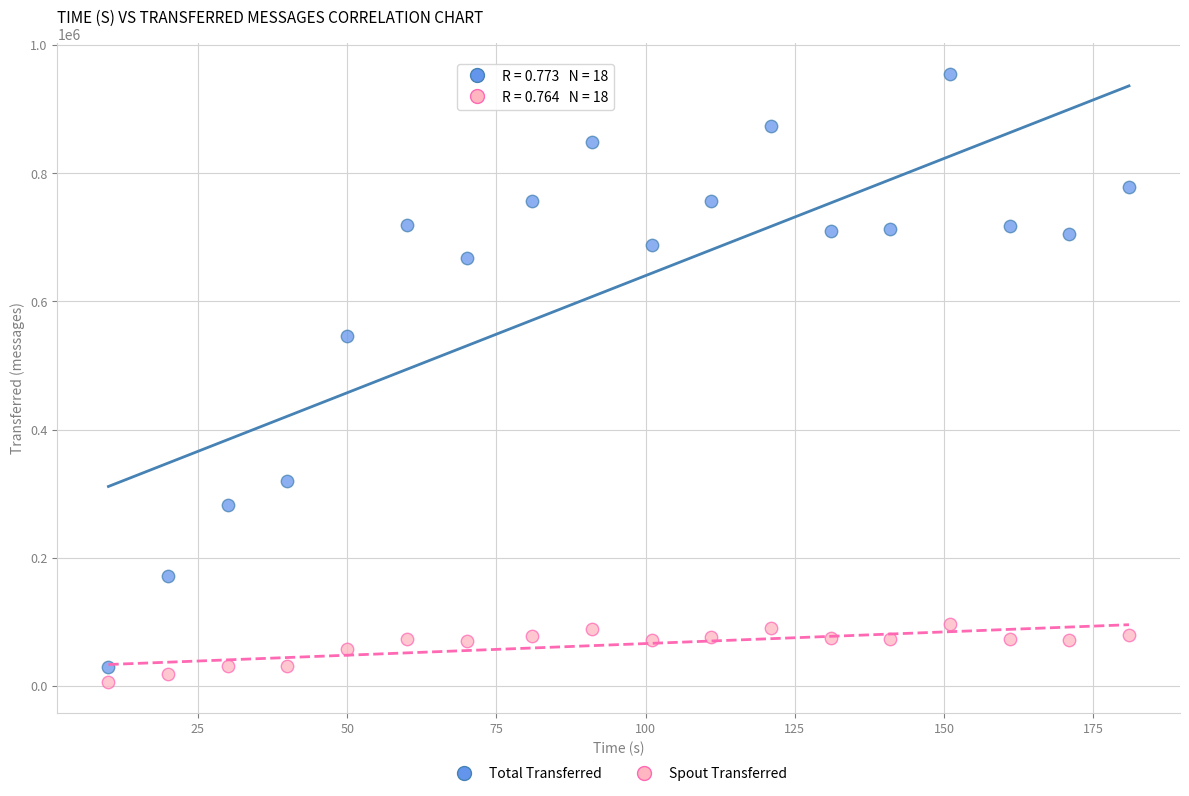

Which series contains the lowest Y value?

Spout Transferred